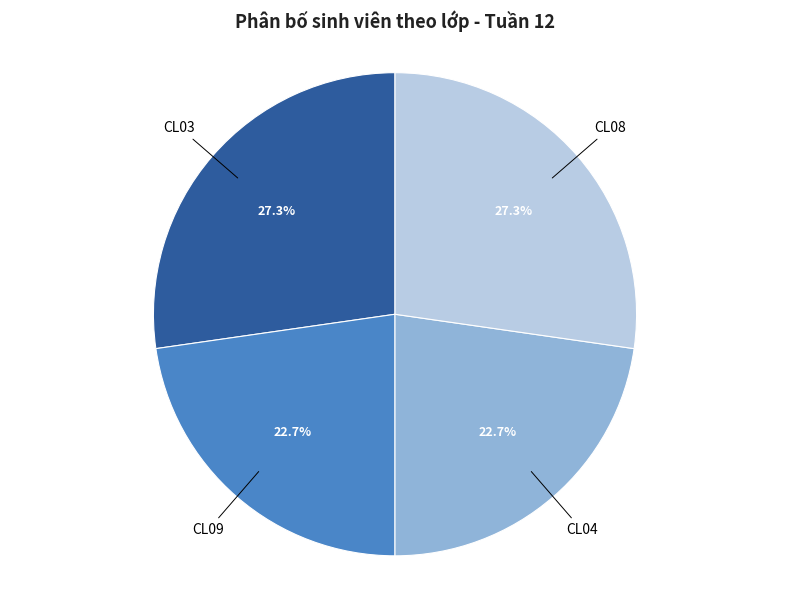

Is it true that CL04 is 23% of the pie?

True